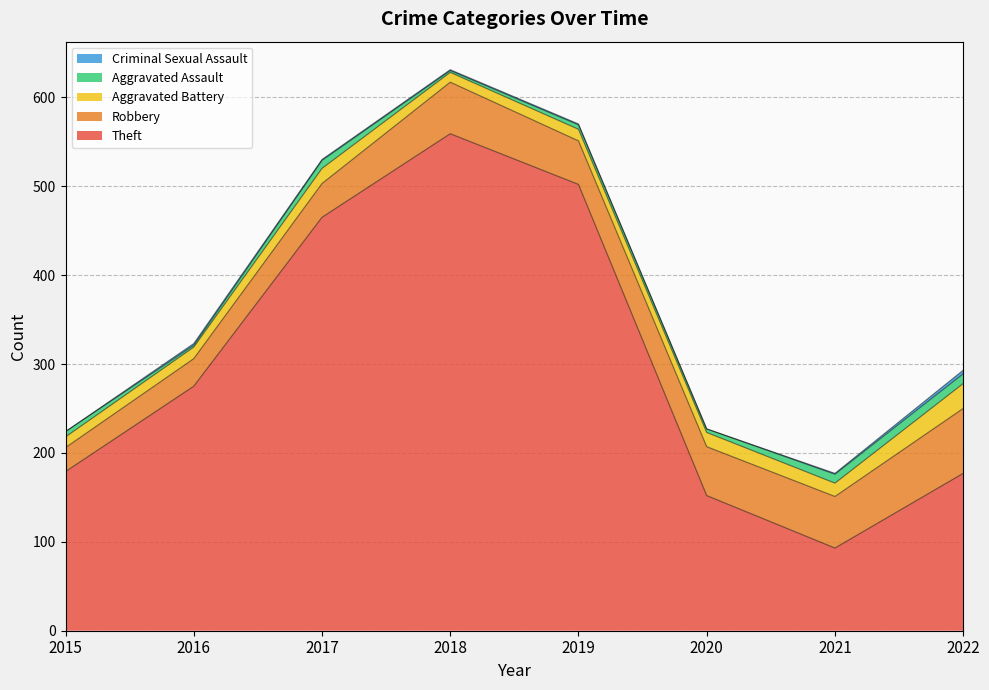

How many lines are shown in the chart?

5